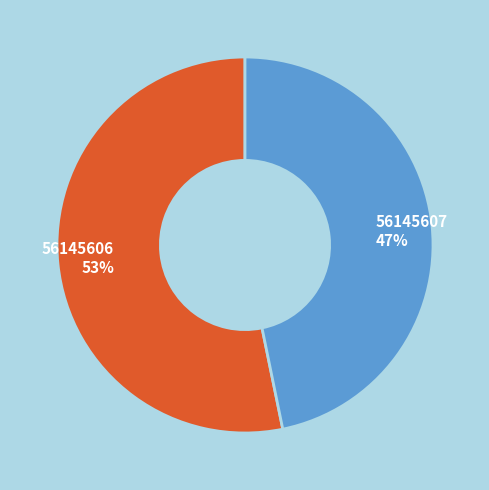

To the nearest percent, what is the difference between the largest and smallest slice percentages?

6%